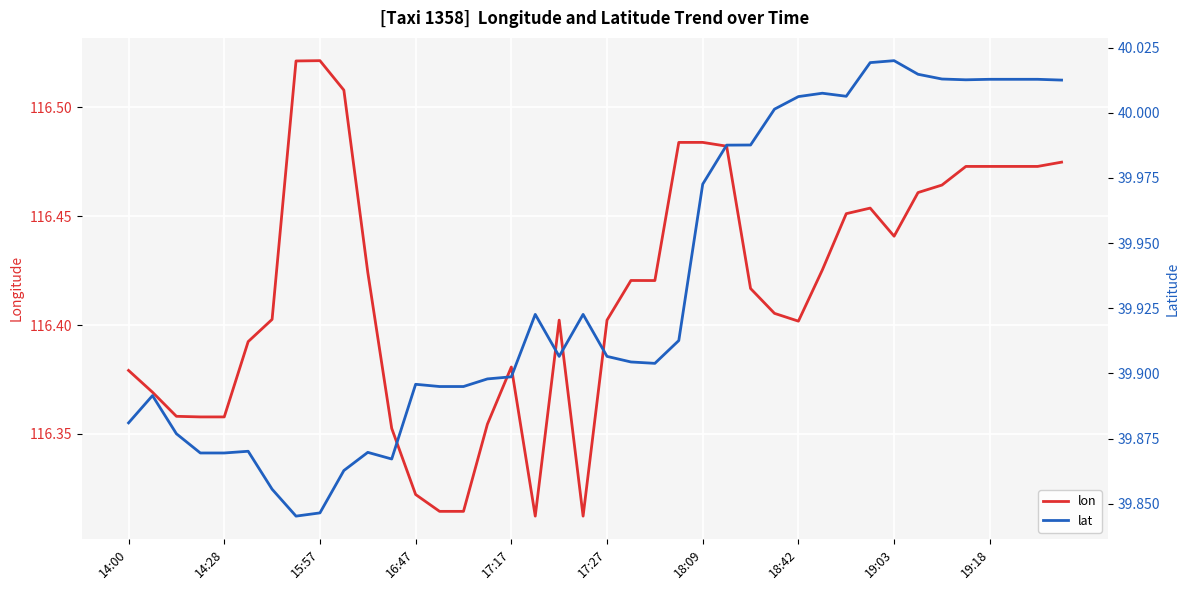

What is the difference between the second highest and second lowest values in the lon series?

0.2